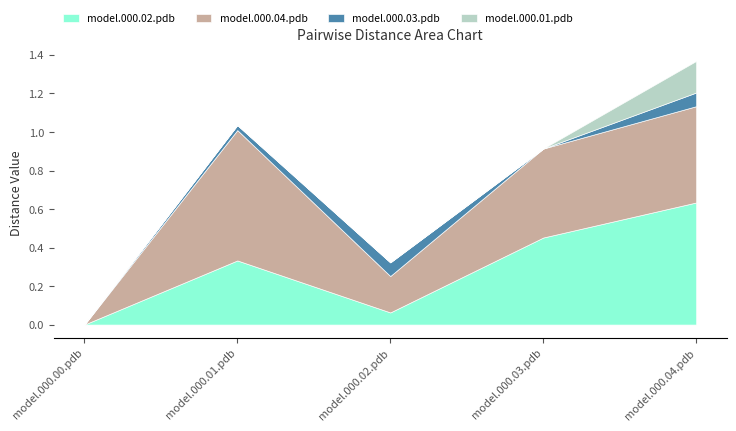

True or false: model.000.04.pdb has a value of 1.0 at model.000.01.pdb.

False